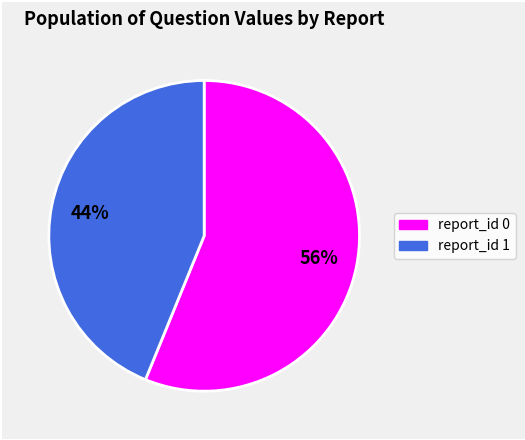

To the nearest percent, what is the difference between the largest and smallest slice percentages?

12%